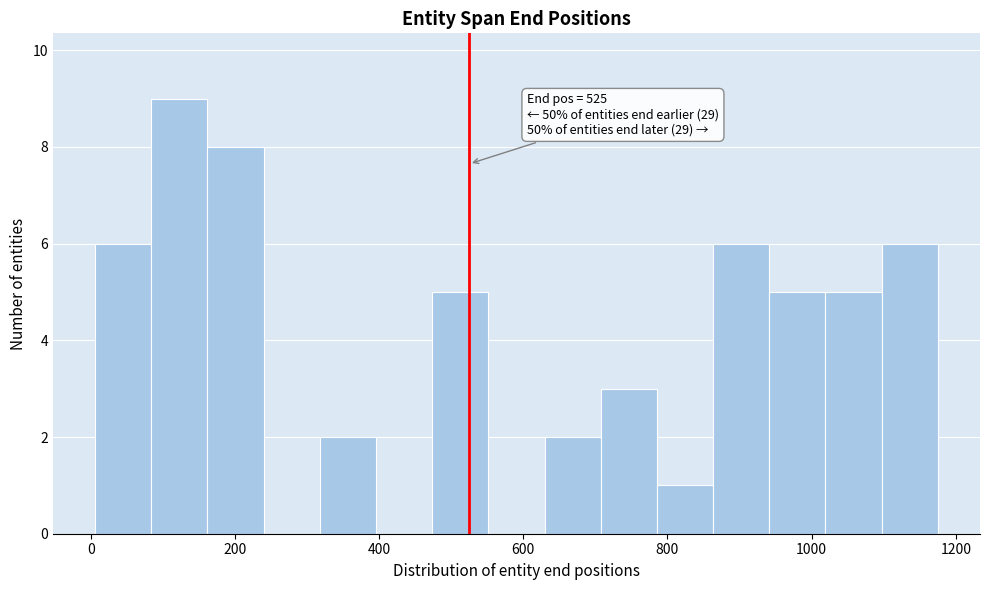

Read against the x-axis, roughly where is the centre of the tallest bar?

120